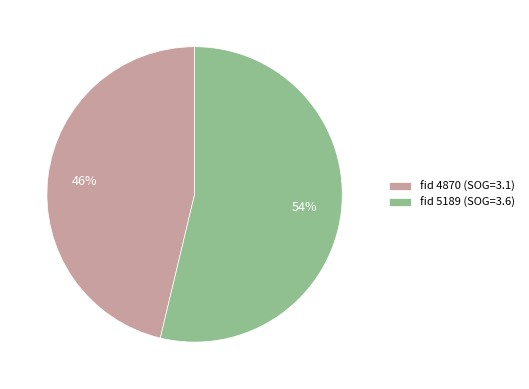

Which category has the biggest portion of the pie?

fid 5189 (SOG=3.6)